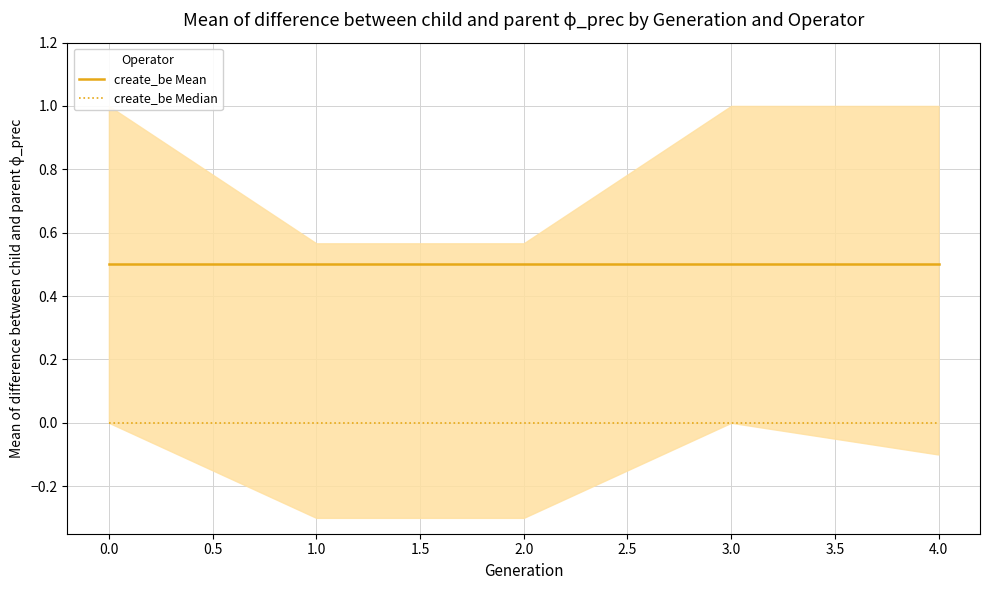

The create_be Mean series shows 0.9 at 1.0. True or false?

False